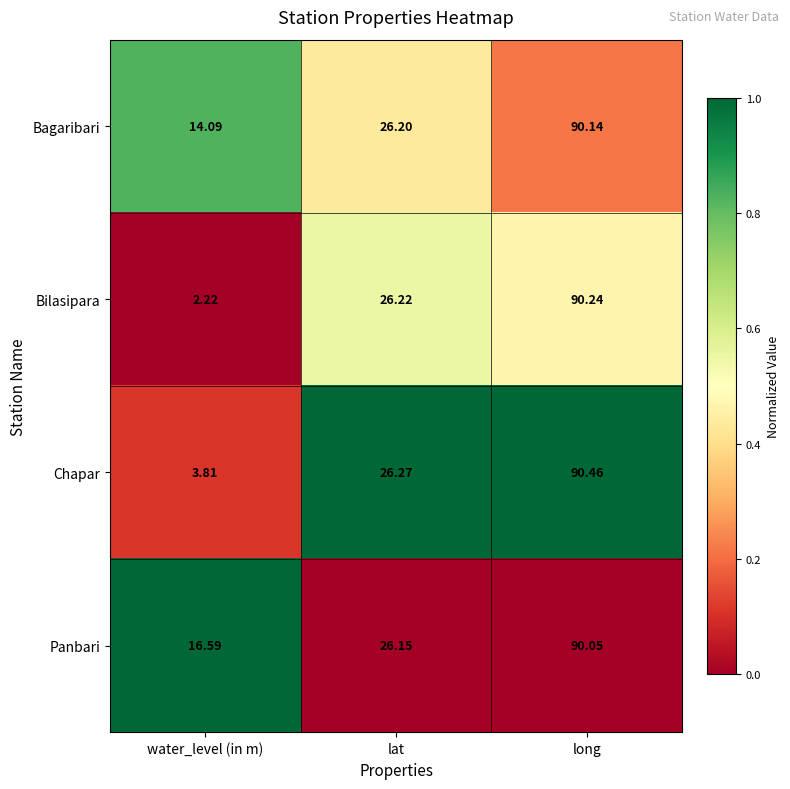

List the series in order of their peak value, lowest first.

Panbari, Bagaribari, Bilasipara, Chapar